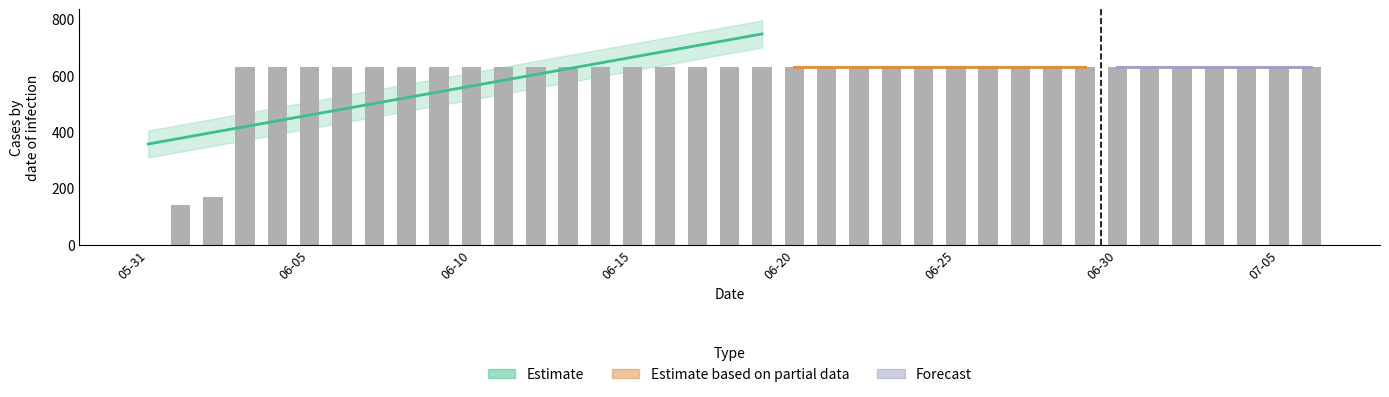

Where is the data nearest to the value 315?

2020-06-02